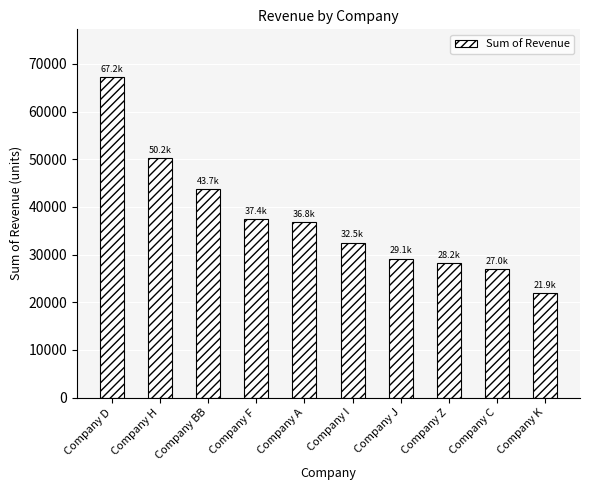

At which label is the value closest to 44558?

Company BB